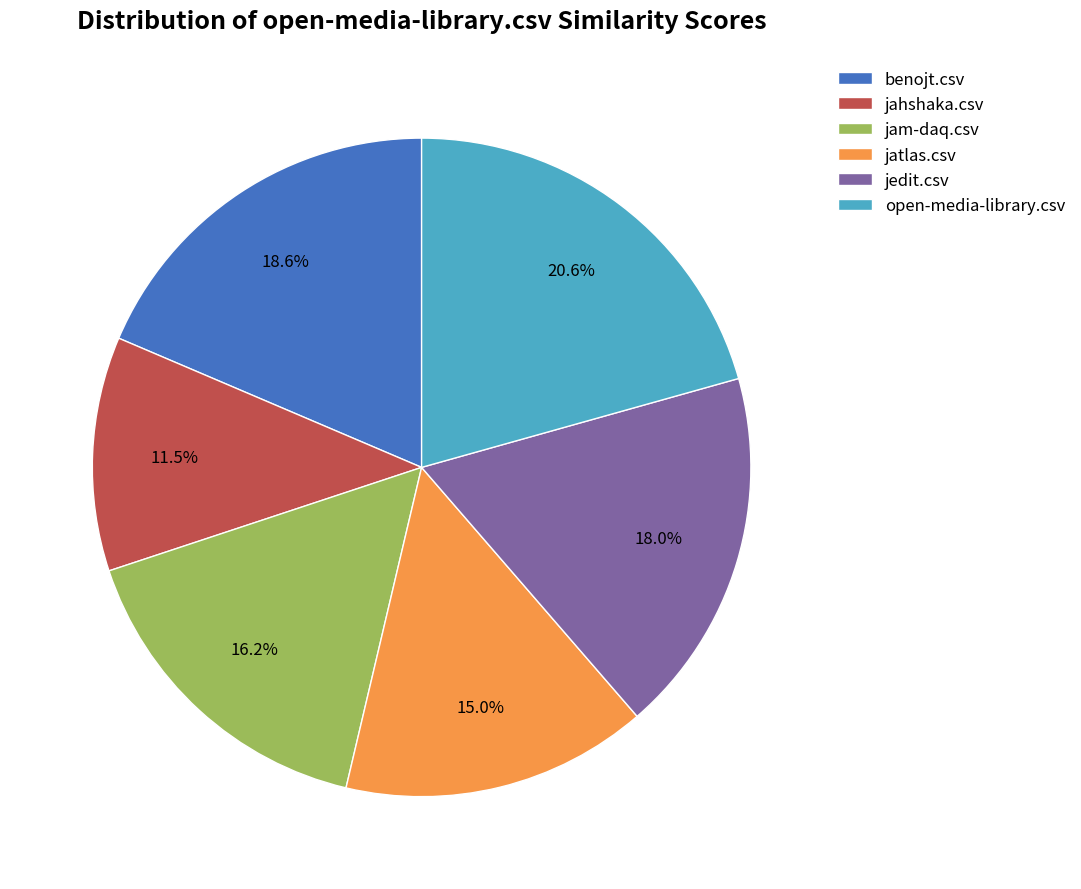

Count the number of slices in the pie.

6